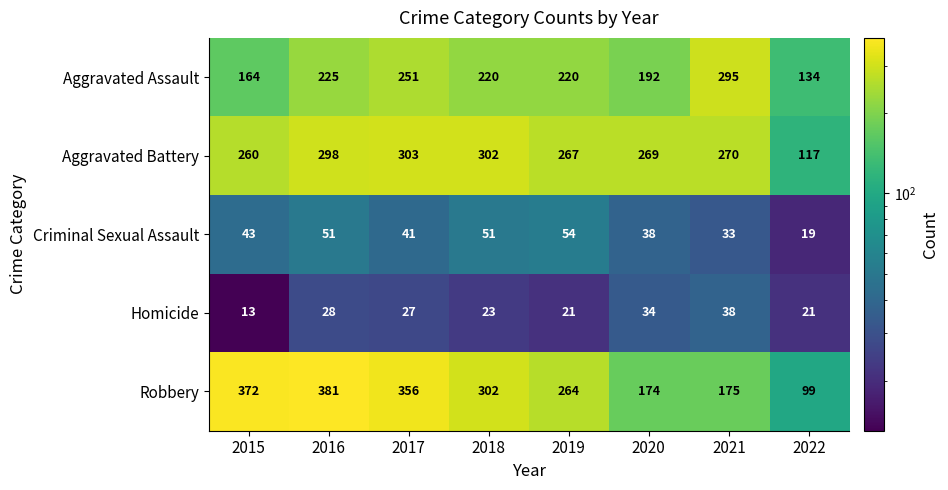

How many categories are shown in the chart?

8